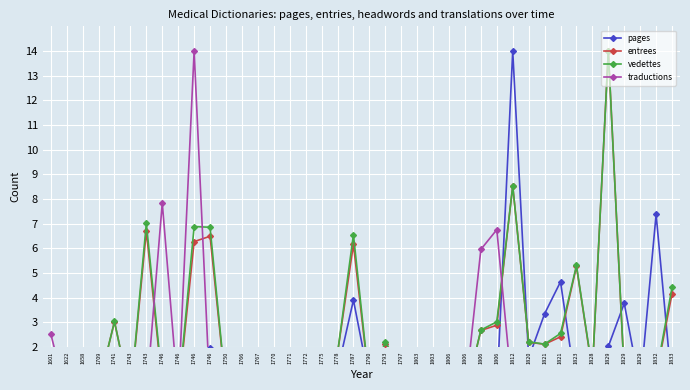

What is the difference between the highest and lowest values at 1771?

0.2